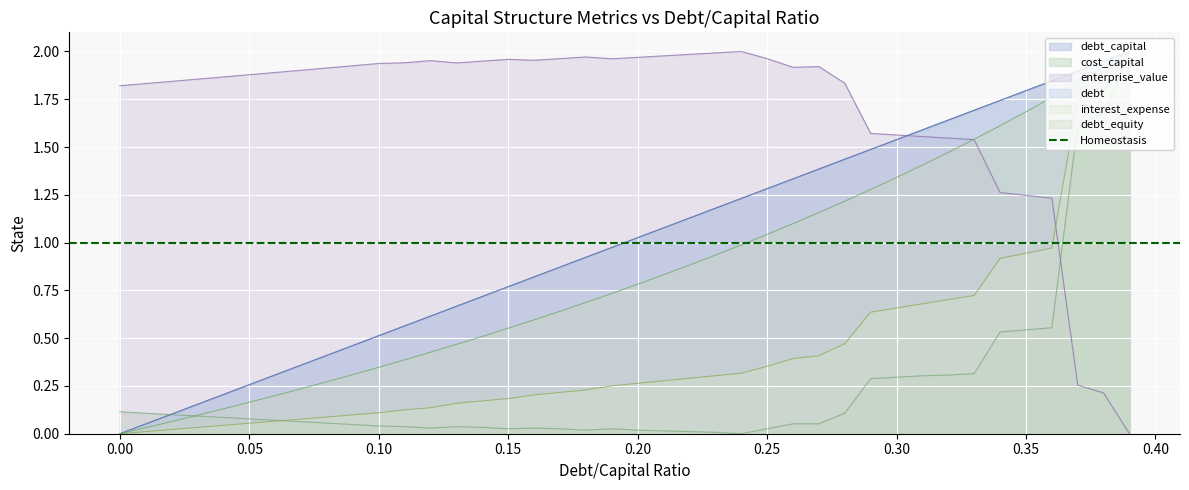

Is the value of cost_capital at 0.39 greater than the value of debt_capital at 0.34?

Yes